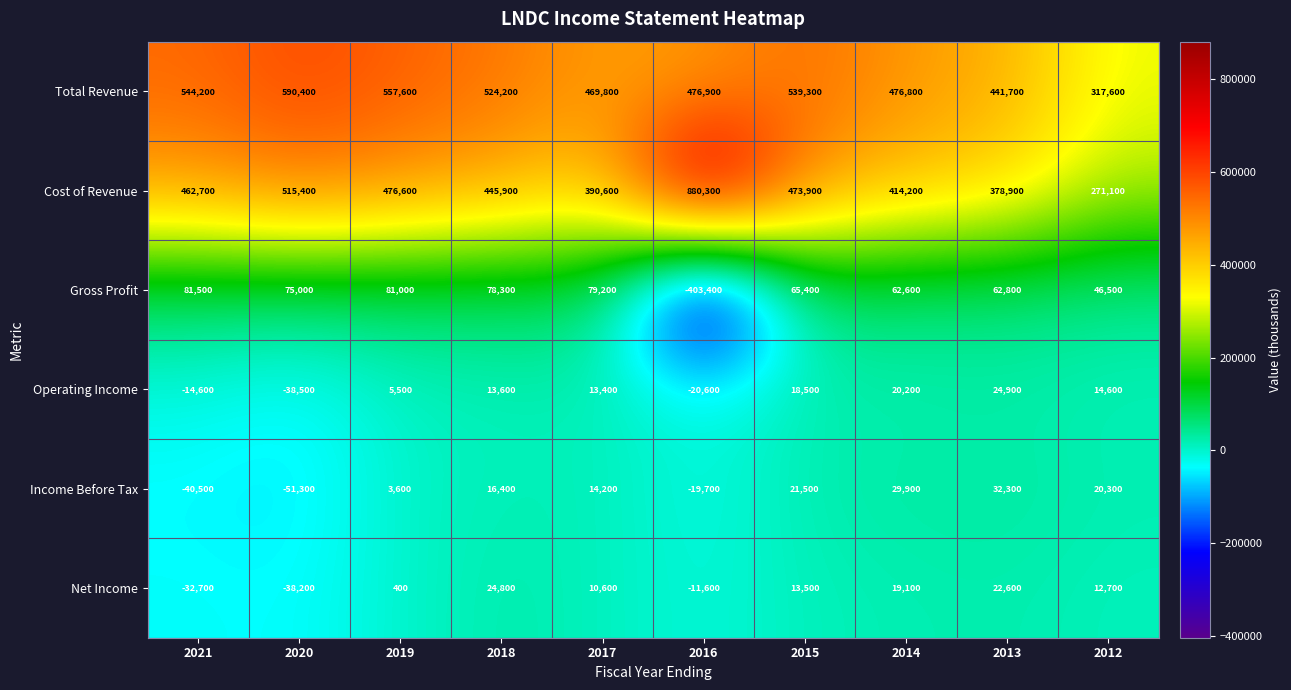

Which series has the largest total across all categories?

Total Revenue